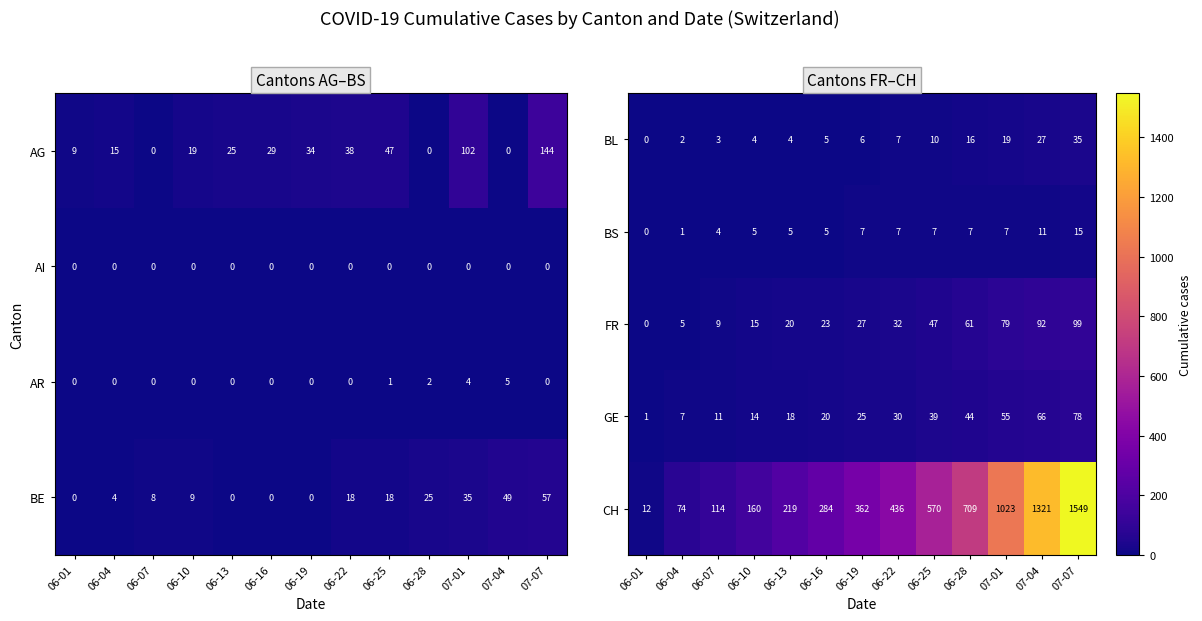

At which label is CH closest to 780?

06-28